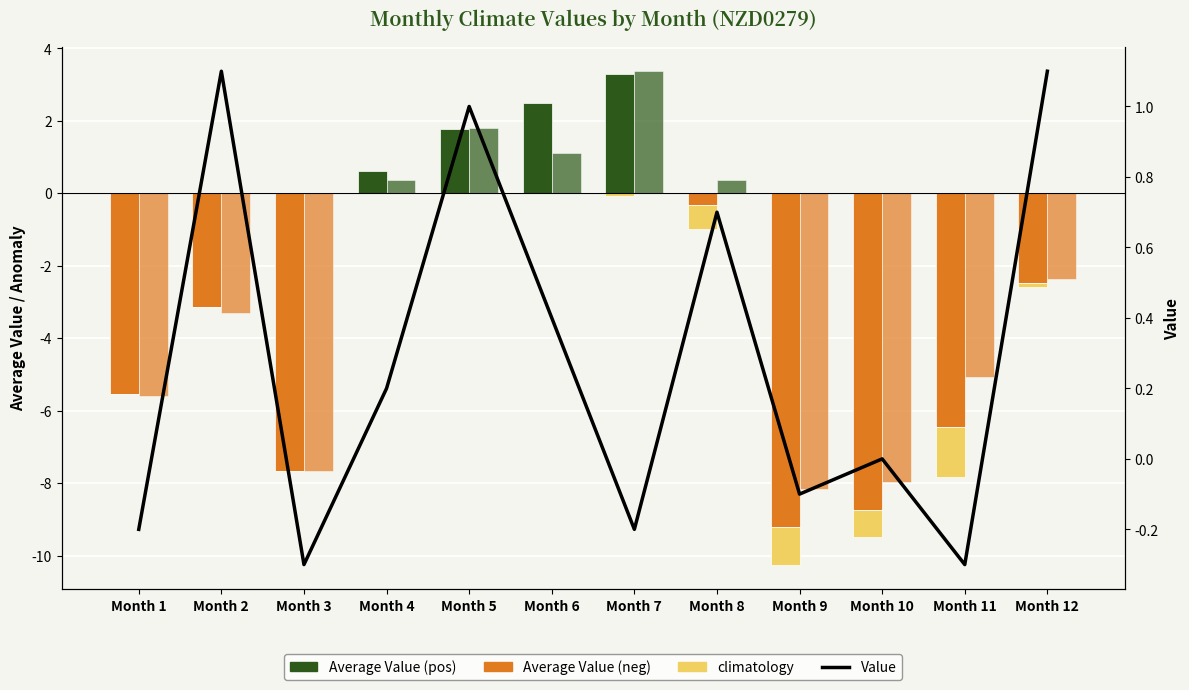

What is the value of the nzd0279_Average_Value (neg) bar at the 2nd from the left?

-3.1